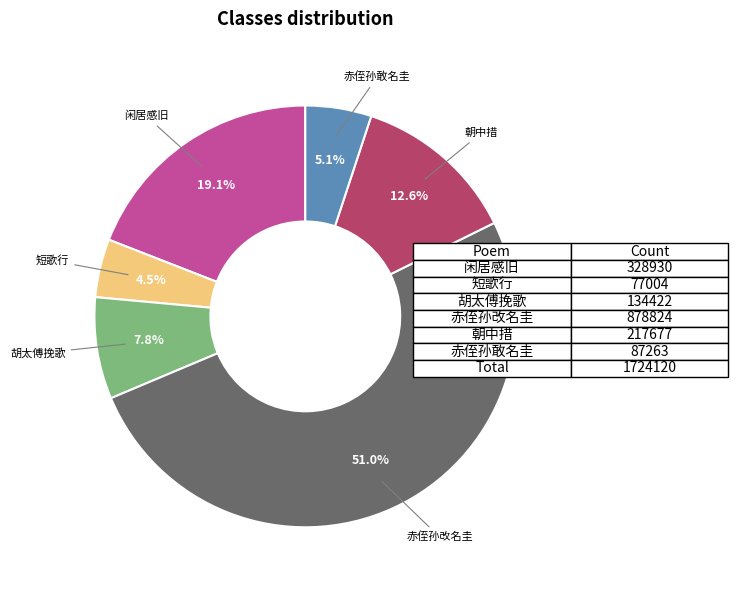

Does any single category account for the majority?

Yes